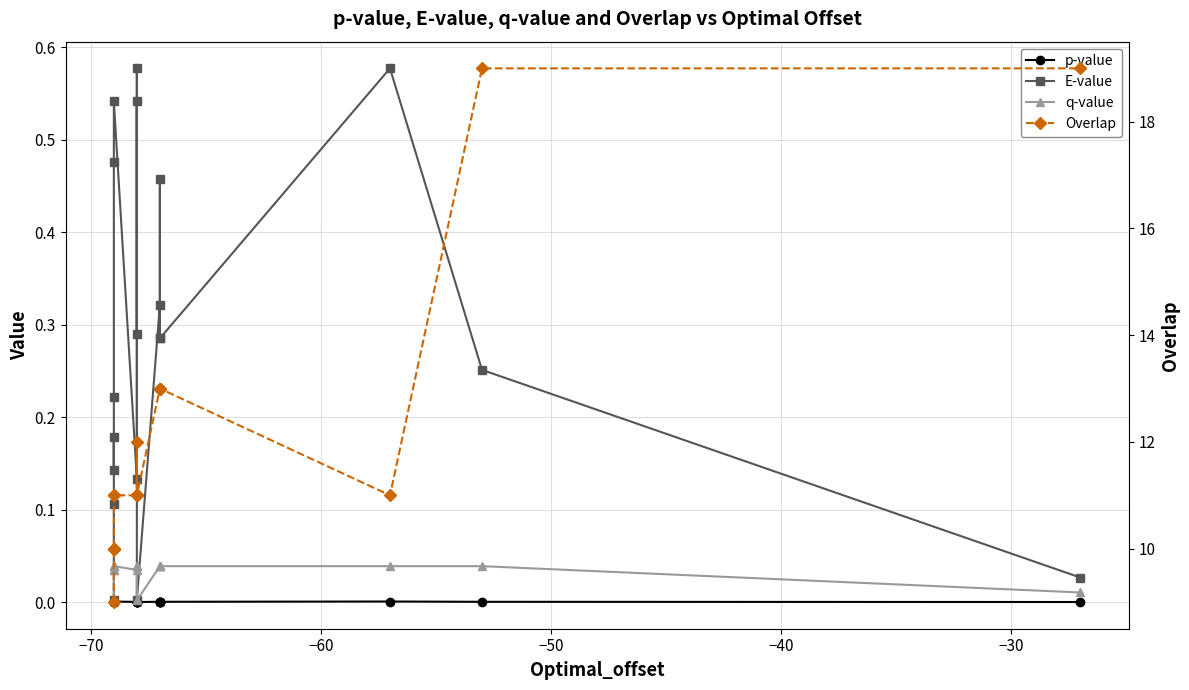

At how many categories does at least one series exceed 6?

19